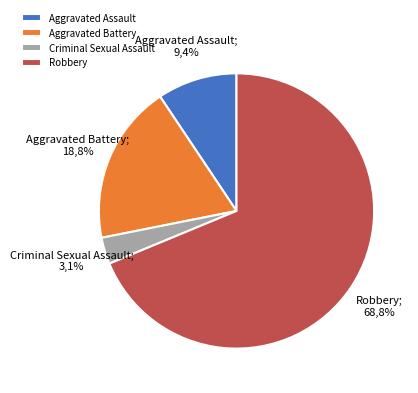

What portion of the pie excludes Robbery?

31.2%